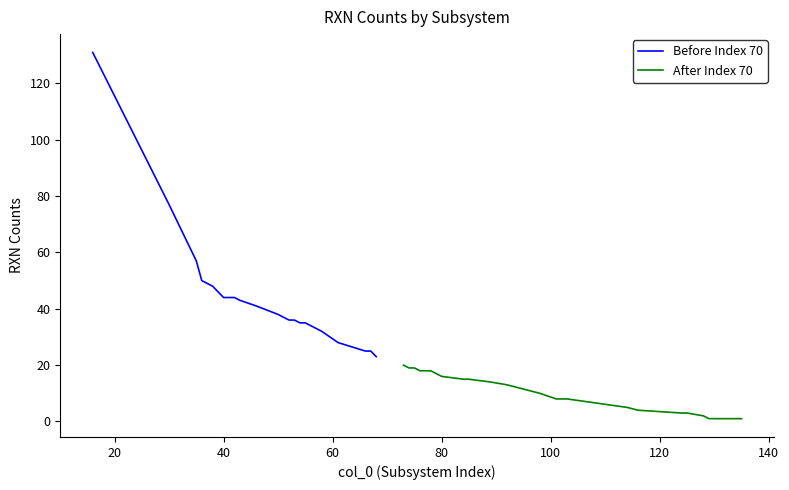

What is the value of the After Index 70 point at the 12th from the left?

8